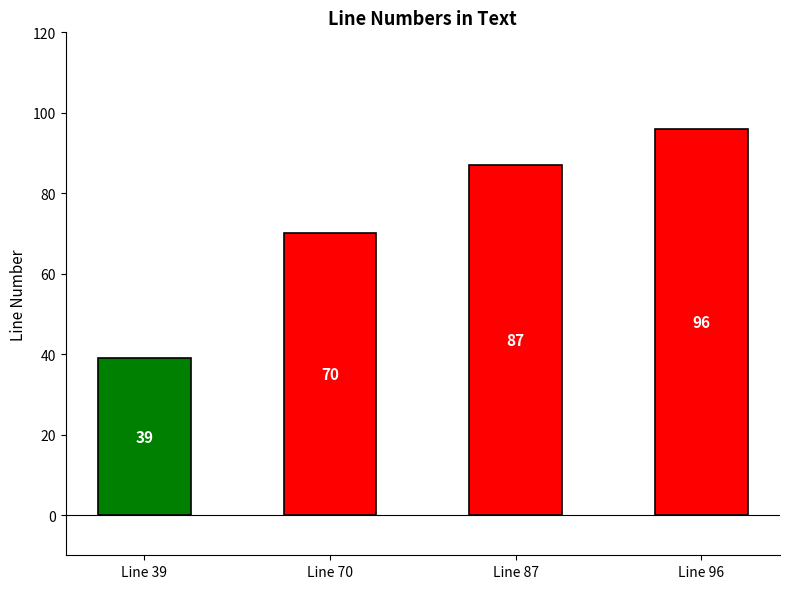

What is the maximum value shown in the chart?

96